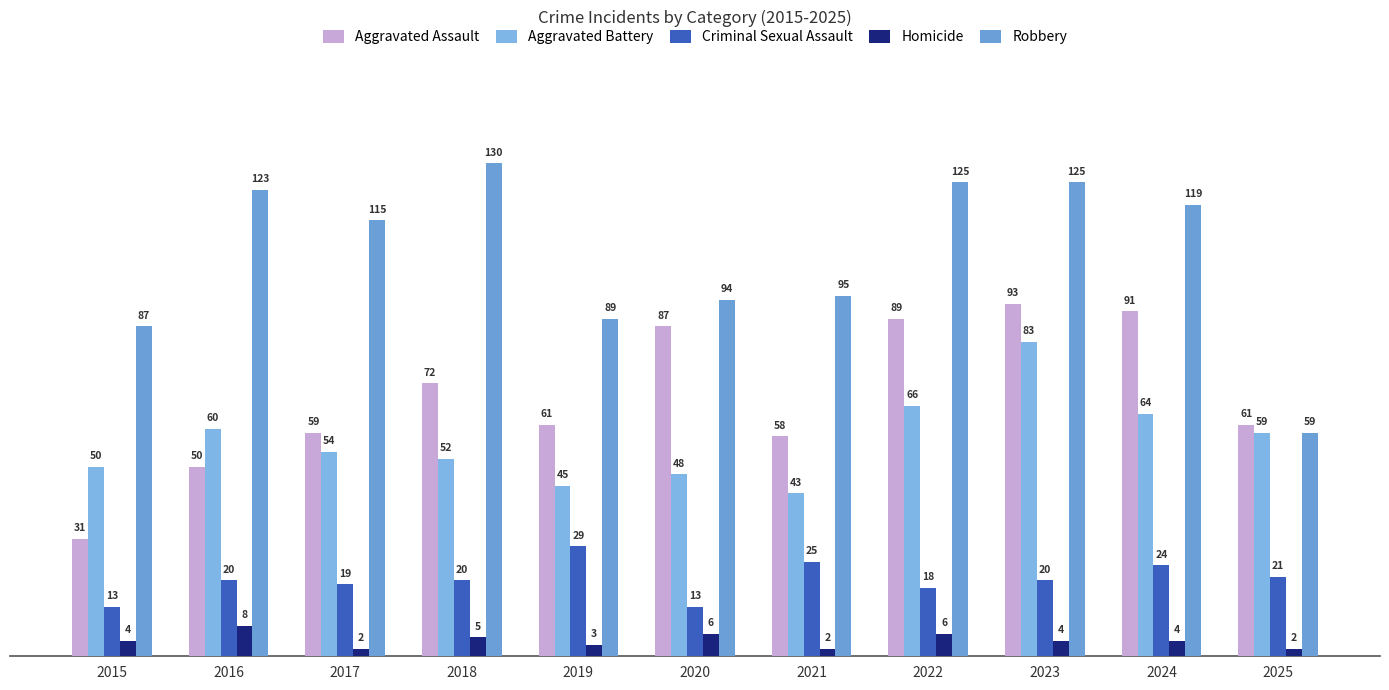

The value of Aggravated Assault at 2018 is 29. True or false?

False